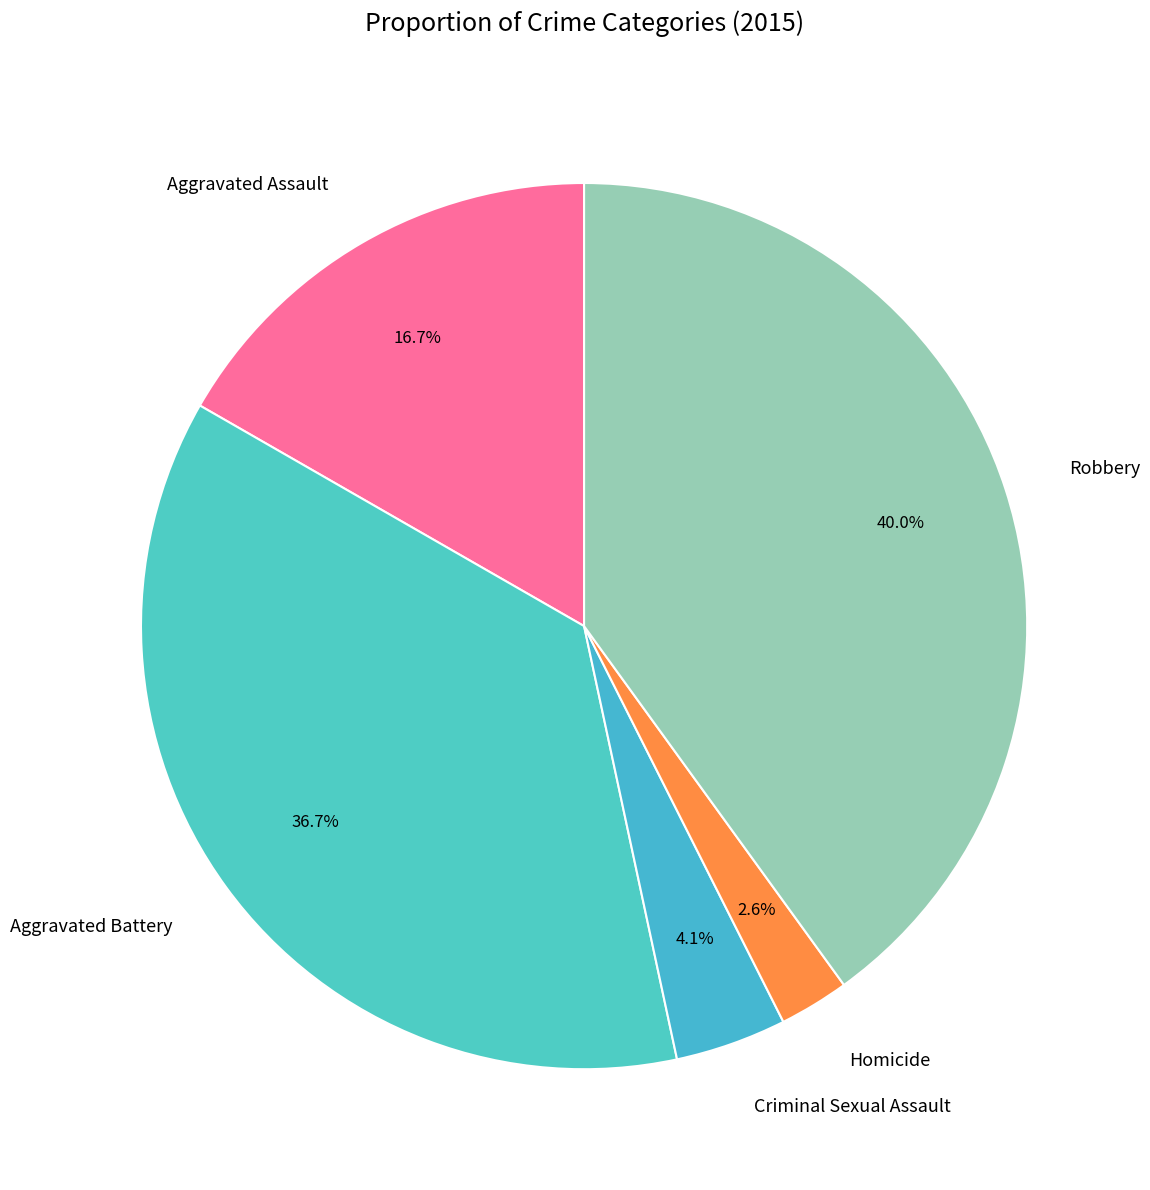

Which slice is the smallest?

Homicide